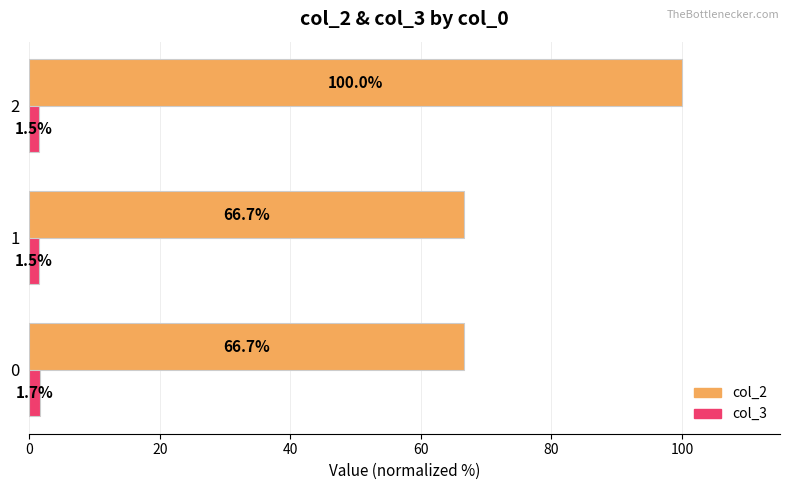

What is the difference between the maximum and minimum values in the col_2 series?

33.3